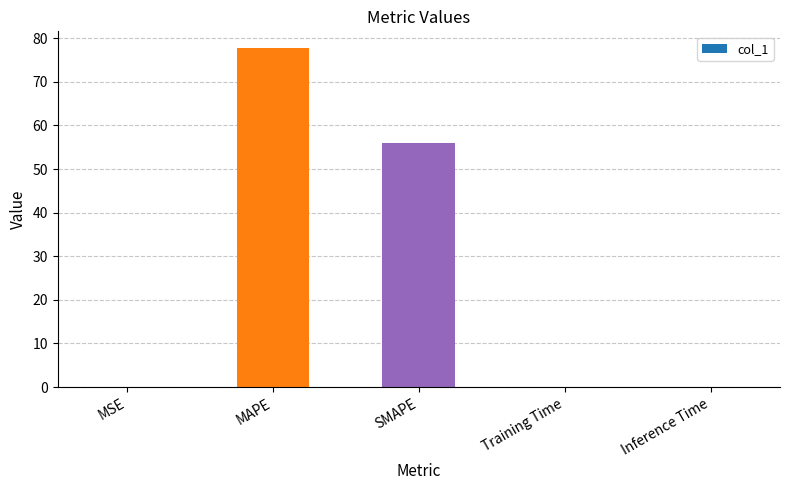

What is the greatest value displayed?

77.7